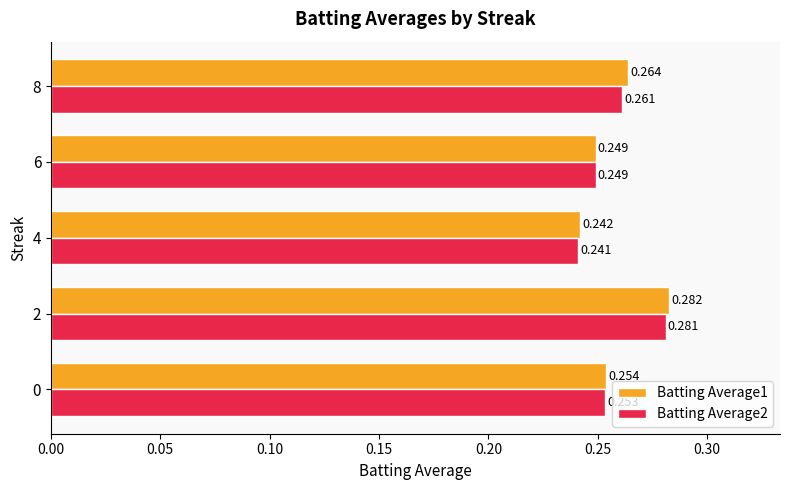

Which label corresponds to the largest value in the chart?

2